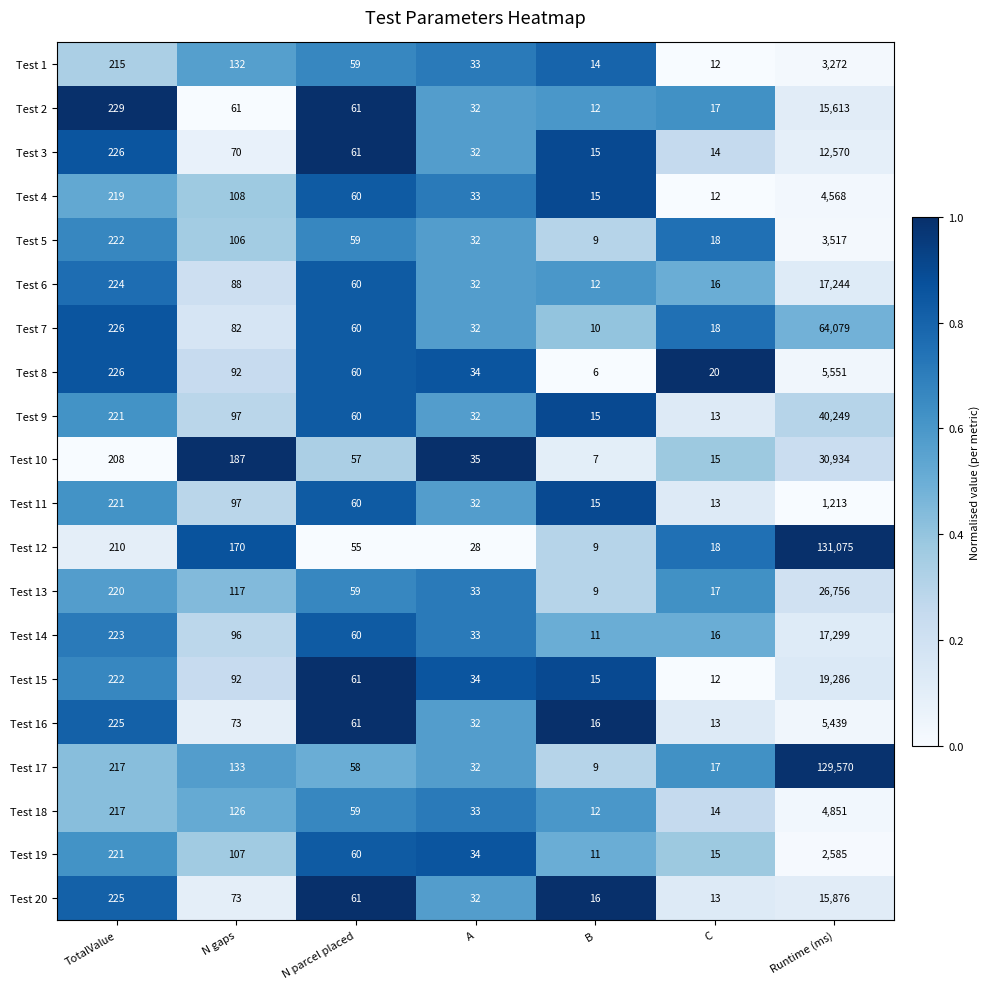

Rank the series by their maximum value, from lowest to highest.

Test 11, Test 19, Test 1, Test 5, Test 4, Test 18, Test 16, Test 8, Test 3, Test 2, Test 20, Test 6, Test 14, Test 15, Test 13, Test 10, Test 9, Test 7, Test 17, Test 12